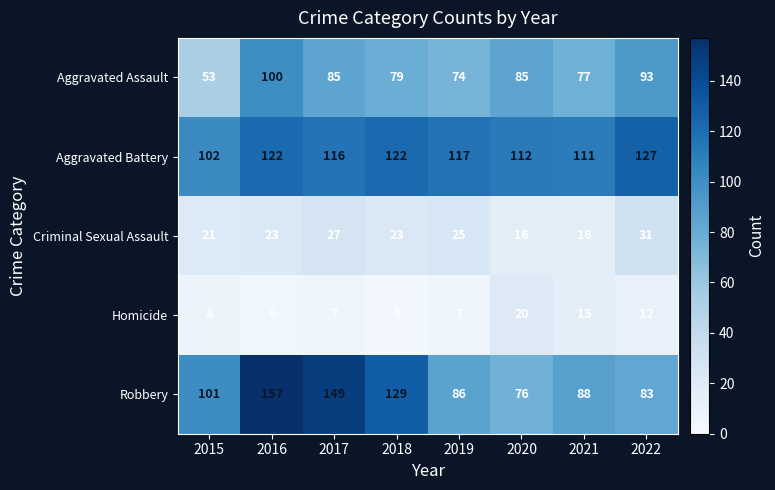

At which category is the sum across all series the highest?

2016